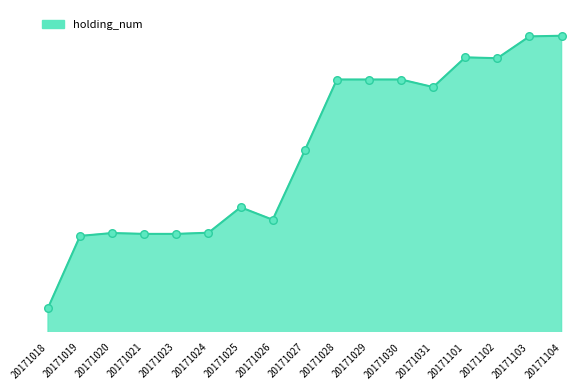

Approximately how many times larger is the value at 20171020 compared to 20171018?

1.0